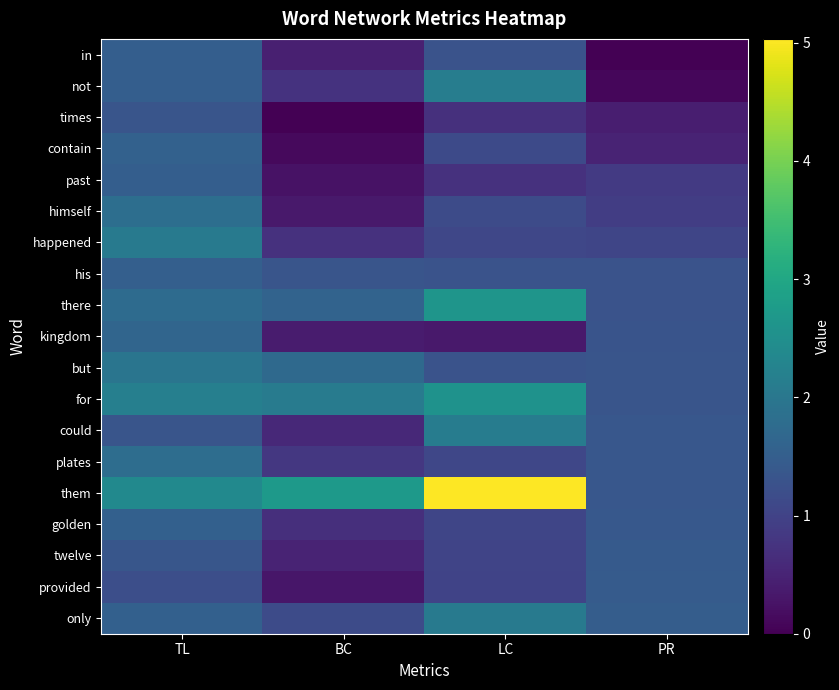

Reading left to right, list all the values displayed in this chart.

in: TL=1.5	BC=0.4	LC=1.3	PR=0.0
not: TL=1.5	BC=0.7	LC=2.1	PR=0.1
times: TL=1.3	BC=0.0	LC=0.7	PR=0.4
contain: TL=1.6	BC=0.1	LC=1.1	PR=0.5
past: TL=1.5	BC=0.2	LC=0.7	PR=0.9
himself: TL=1.8	BC=0.4	LC=1.1	PR=0.9
happened: TL=2.1	BC=0.7	LC=1.1	PR=1.1
his: TL=1.5	BC=1.3	LC=1.3	PR=1.3
there: TL=1.8	BC=1.6	LC=2.6	PR=1.3
kingdom: TL=1.6	BC=0.4	LC=0.3	PR=1.3
but: TL=1.9	BC=1.7	LC=1.3	PR=1.3
for: TL=2.2	BC=2.1	LC=2.6	PR=1.3
could: TL=1.3	BC=0.6	LC=2.1	PR=1.4
plates: TL=1.8	BC=0.8	LC=1.1	PR=1.4
them: TL=2.4	BC=2.7	LC=5.0	PR=1.4
golden: TL=1.5	BC=0.7	LC=1.0	PR=1.4
twelve: TL=1.4	BC=0.5	LC=1.0	PR=1.4
provided: TL=1.2	BC=0.3	LC=1.0	PR=1.5
only: TL=1.6	BC=1.2	LC=2.0	PR=1.5